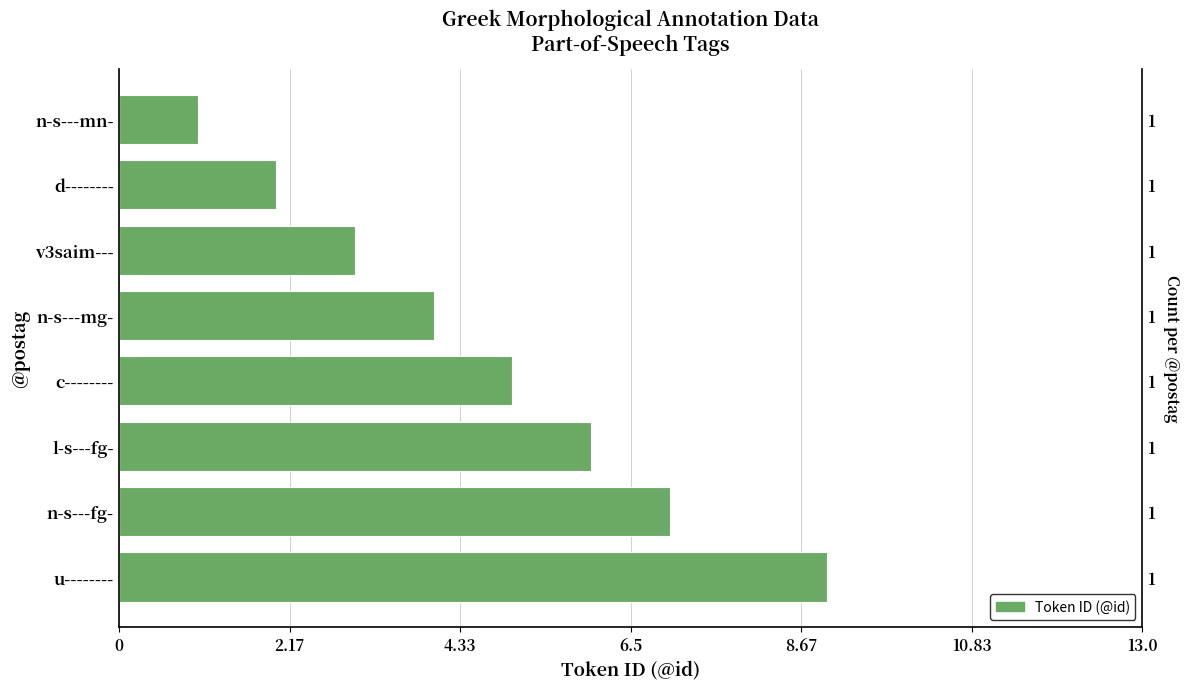

What is the difference between the maximum and minimum values?

8